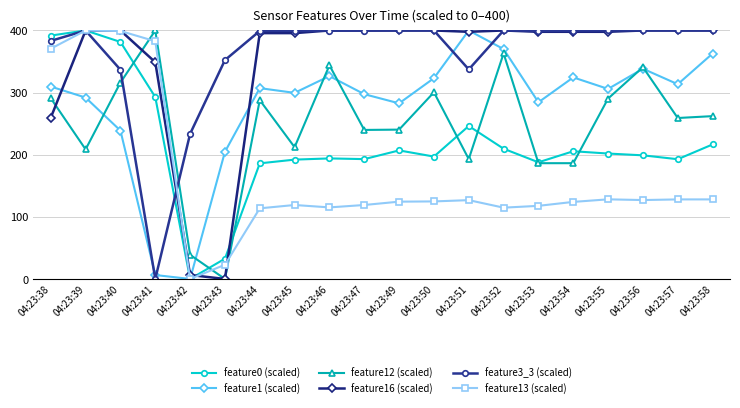

What is the maximum value for feature3_3 (scaled)?

400.0